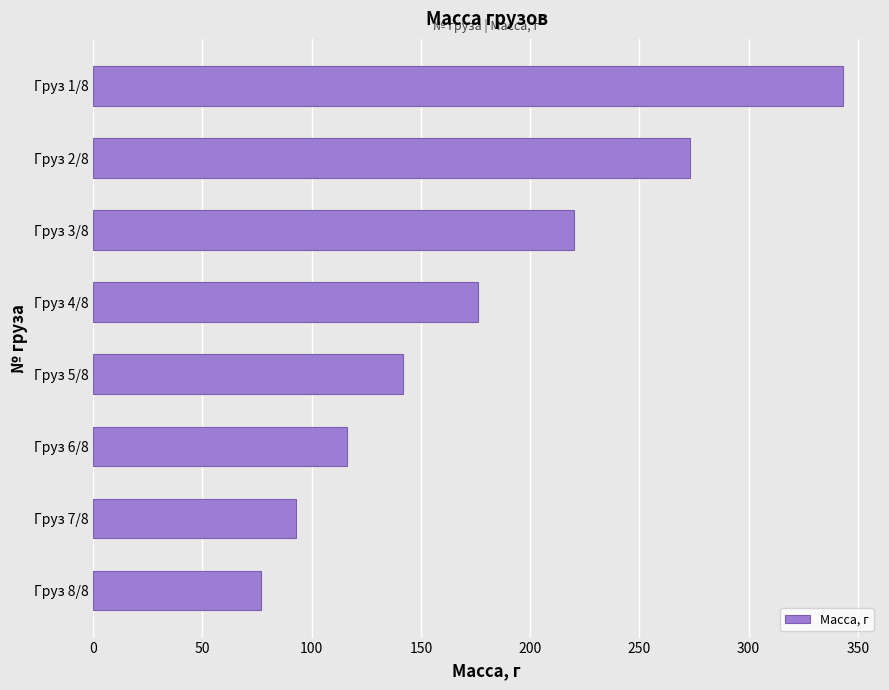

What is the maximum value shown in the chart?

343